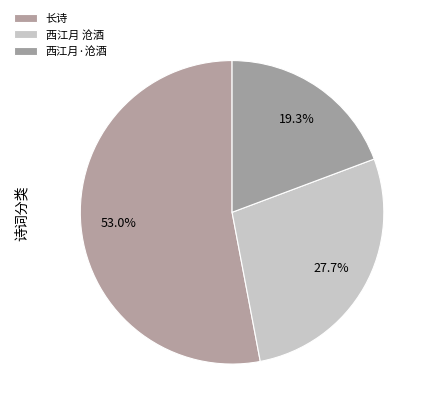

To the nearest percent, what is the difference between the largest and smallest slice percentages?

34%